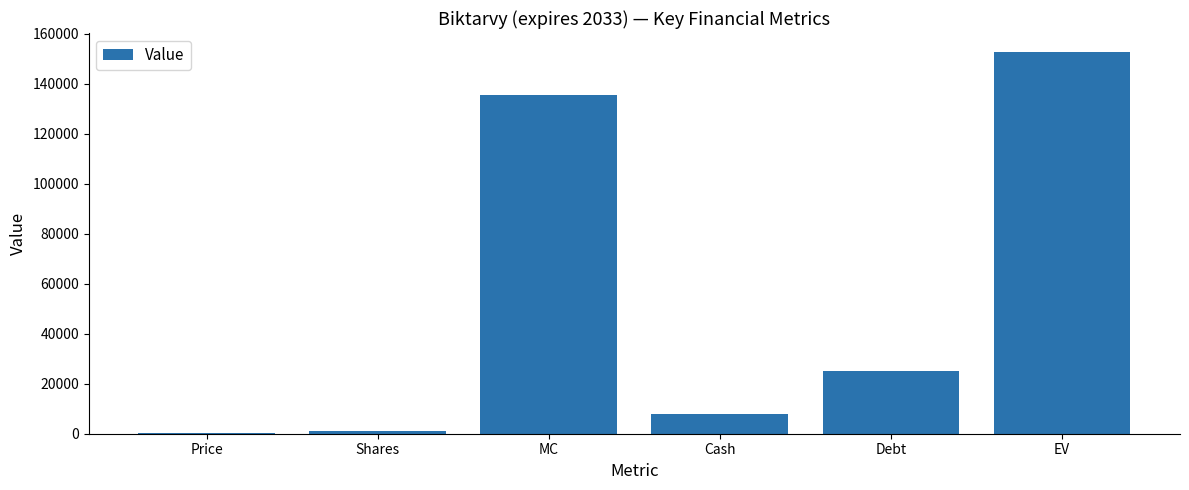

Reading left to right, what are all the values shown in this chart?

109.0	1243.9	135588.3	7926.0	25011.0	152673.3